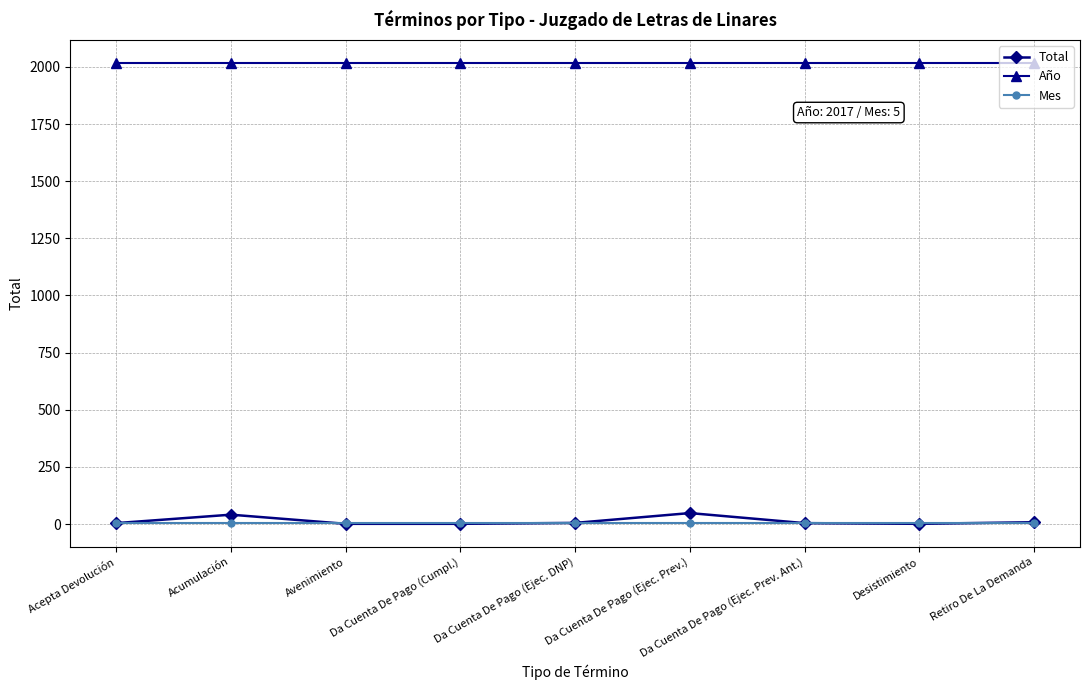

What are all the series names shown in the legend?

Total, Año, Mes